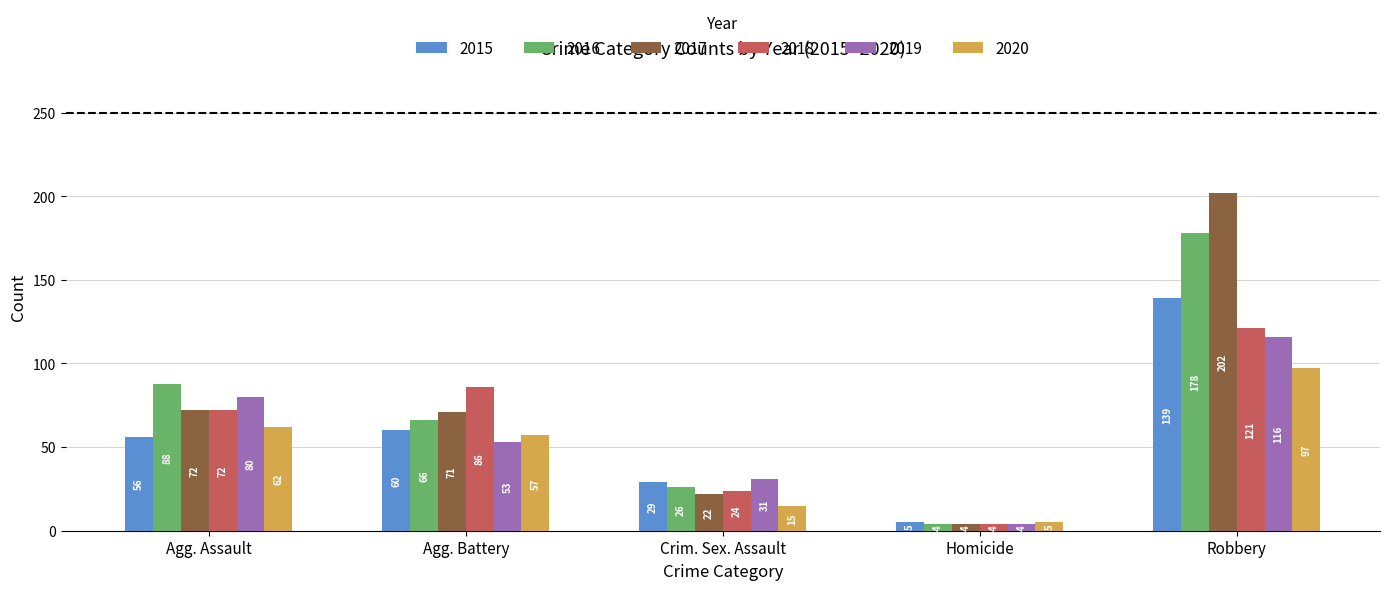

Are the bars grouped side by side (vs. stacked)?

Yes